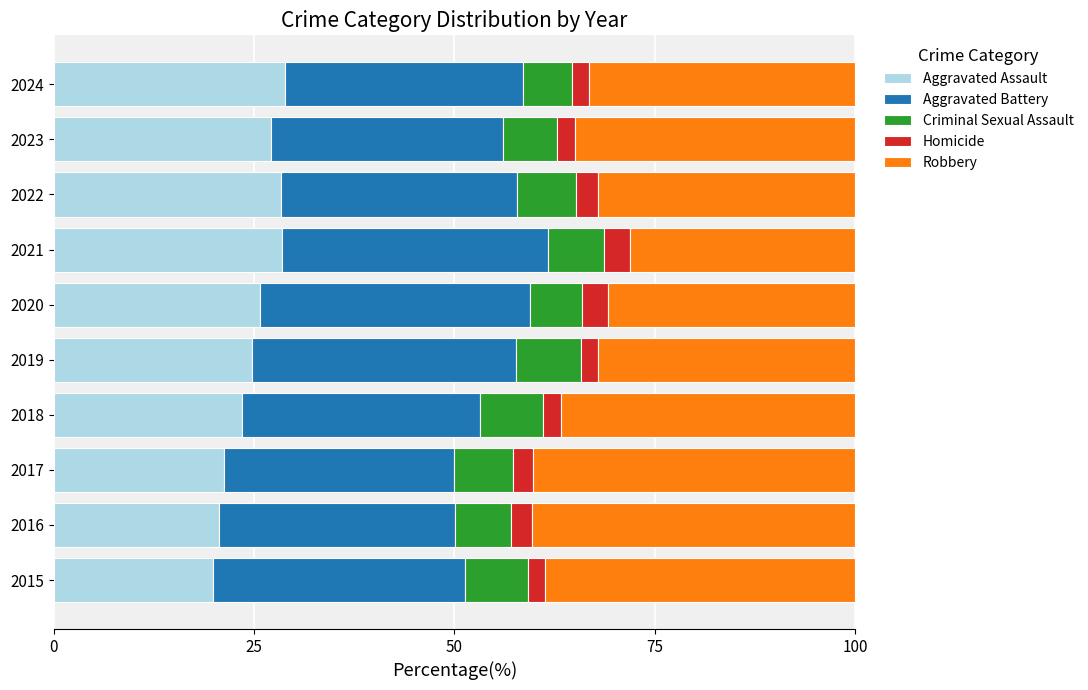

What are all the series names shown in the legend?

Aggravated Assault, Aggravated Battery, Criminal Sexual Assault, Homicide, Robbery